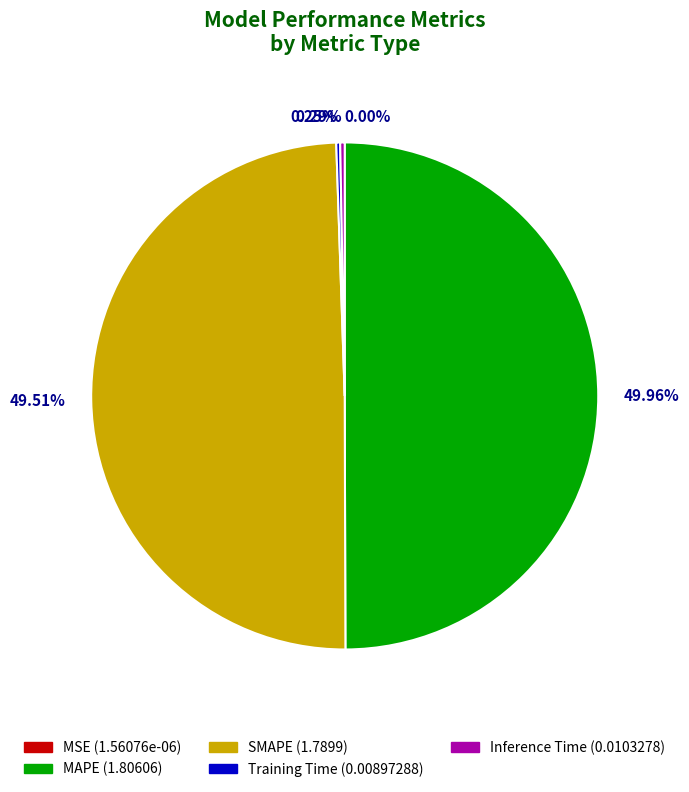

Is Inference Time the majority of the pie?

No